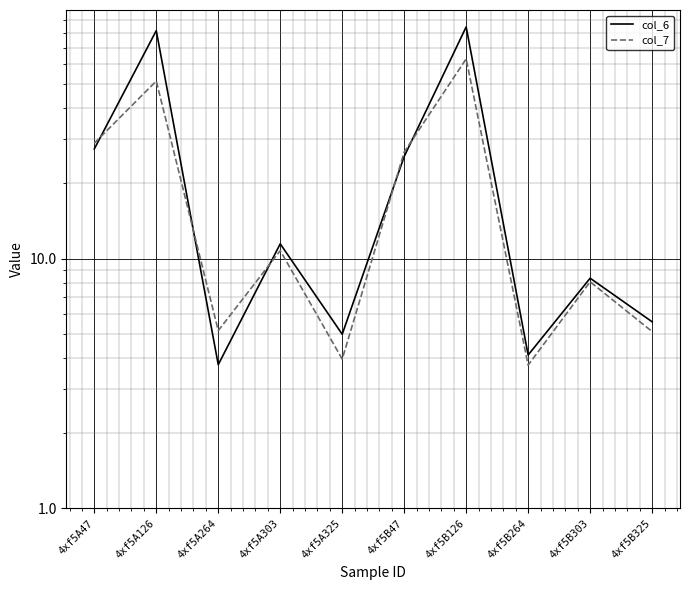

Reading right to left, list all the values displayed in this chart.

col_6: 5.6	8.3	4.1	84.7	25.6	5.0	11.5	3.8	81.8	27.5
col_7: 5.1	8.1	3.7	63.1	26.7	4.0	10.8	5.1	51.4	29.0